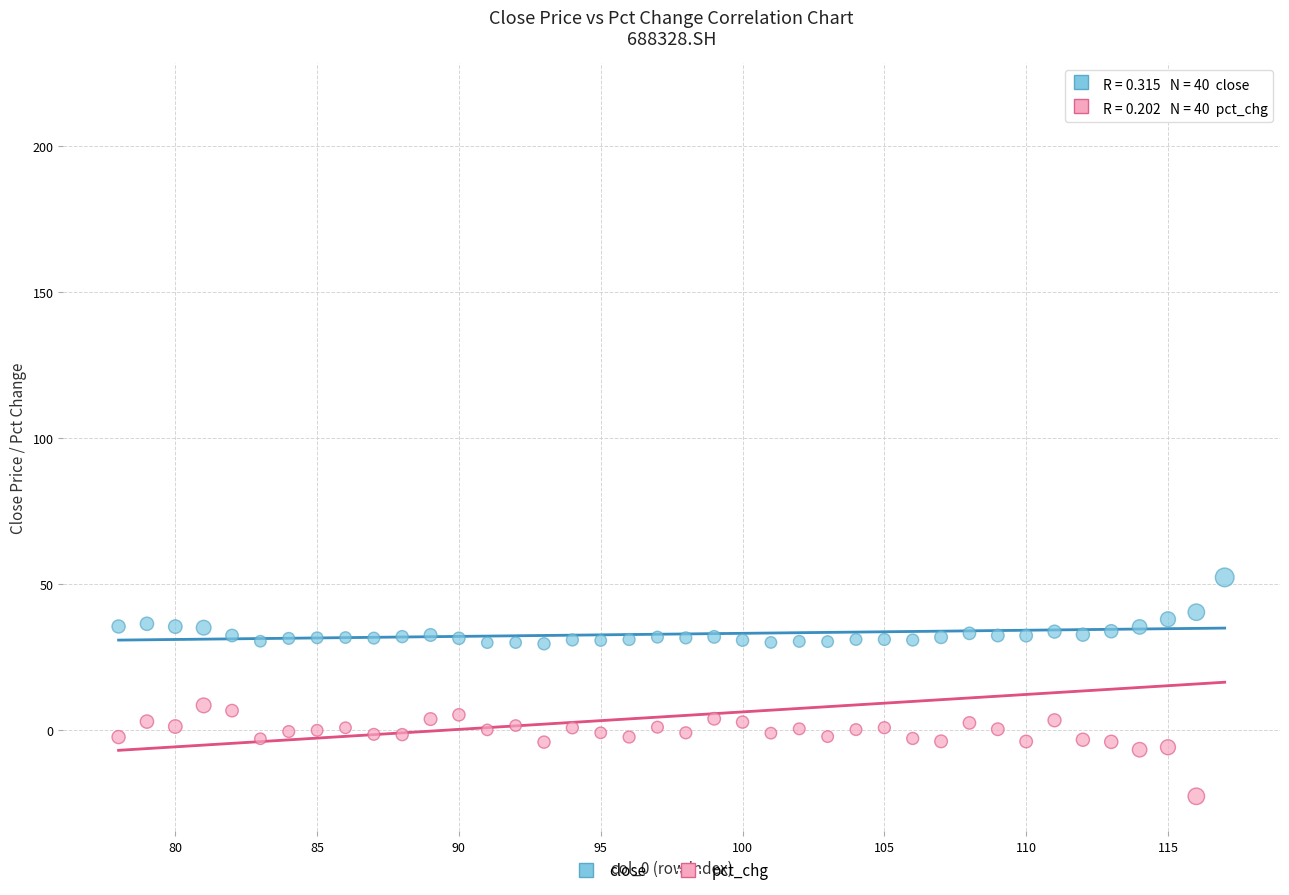

In the pct_chg series, what Y value is closest to 96?

8.3